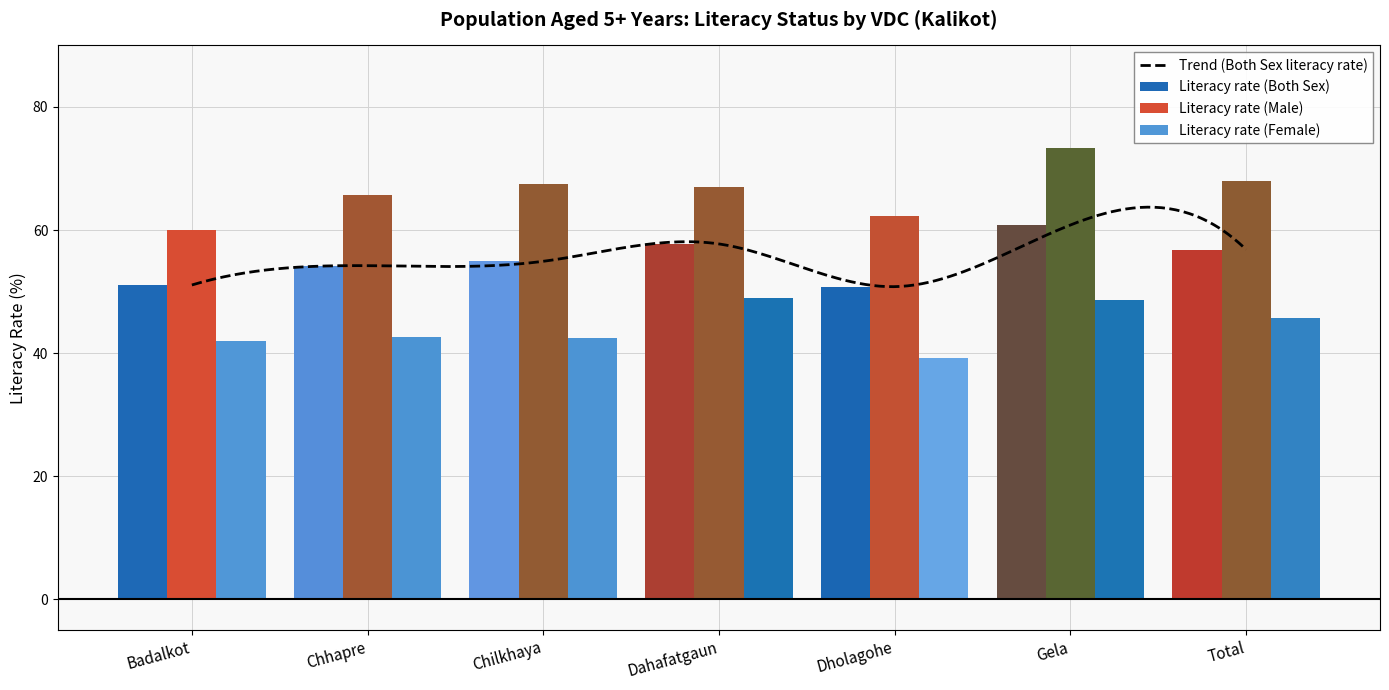

Reading left to right, list all the values displayed in this chart.

Literacy rate (Both Sex): Badalkot=51.1	Chhapre=54.2	Chilkhaya=54.9	Dahafatgaun=57.7	Dholagohe=50.8	Gela=60.8	Total=56.8
Literacy rate (Male): Badalkot=60.0	Chhapre=65.7	Chilkhaya=67.4	Dahafatgaun=67.0	Dholagohe=62.3	Gela=73.3	Total=67.9
Literacy rate (Female): Badalkot=42.0	Chhapre=42.5	Chilkhaya=42.5	Dahafatgaun=48.9	Dholagohe=39.1	Gela=48.5	Total=45.7